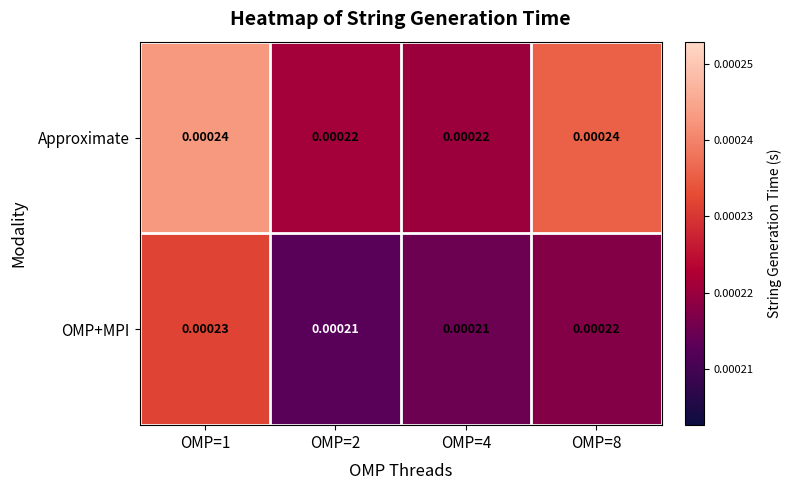

At OMP=4, list the series in order from largest to smallest.

Approximate, OMP+MPI